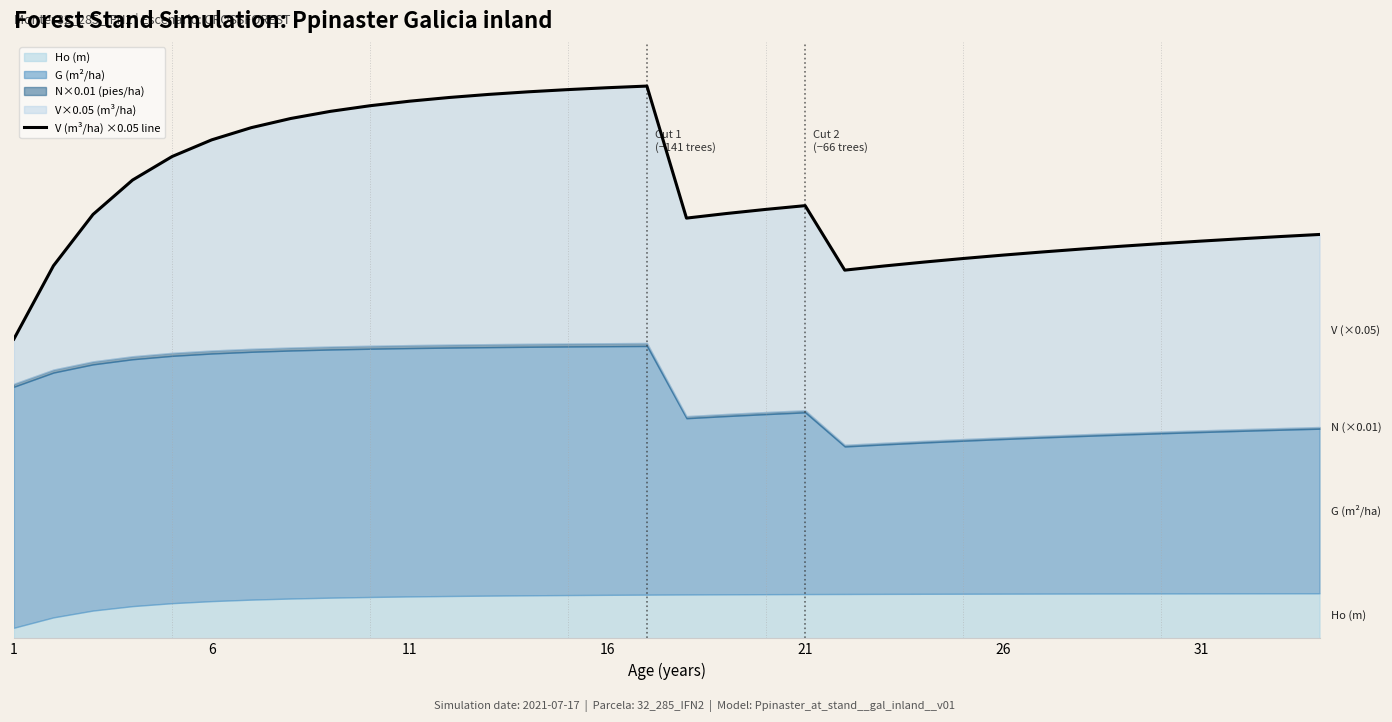

What is the greatest value displayed?

861.7